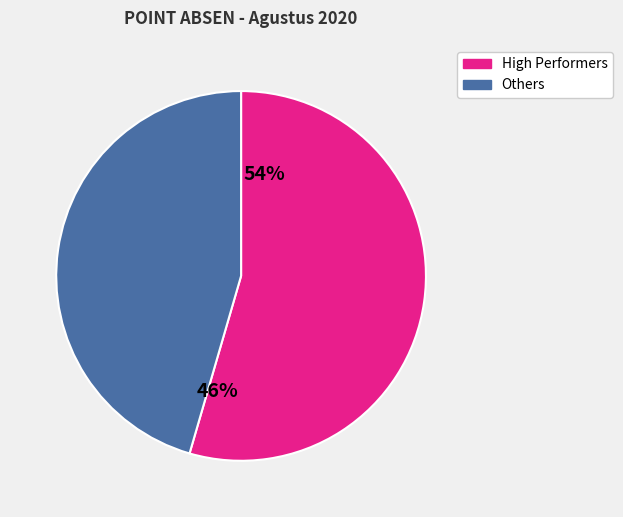

Is there a majority slice in this chart?

Yes